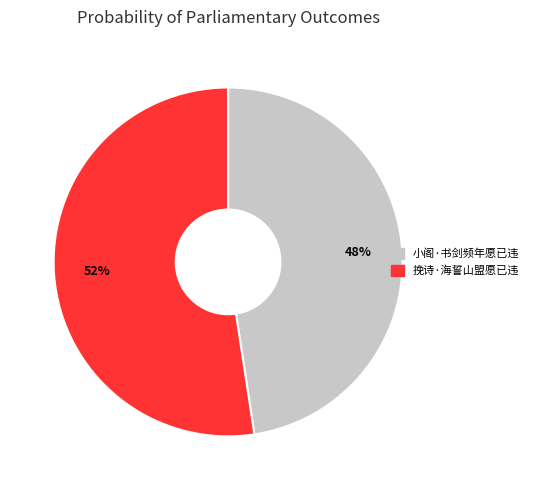

The 挽诗·海誓山盟愿已违 slice represents 64% of the pie. True or false?

False